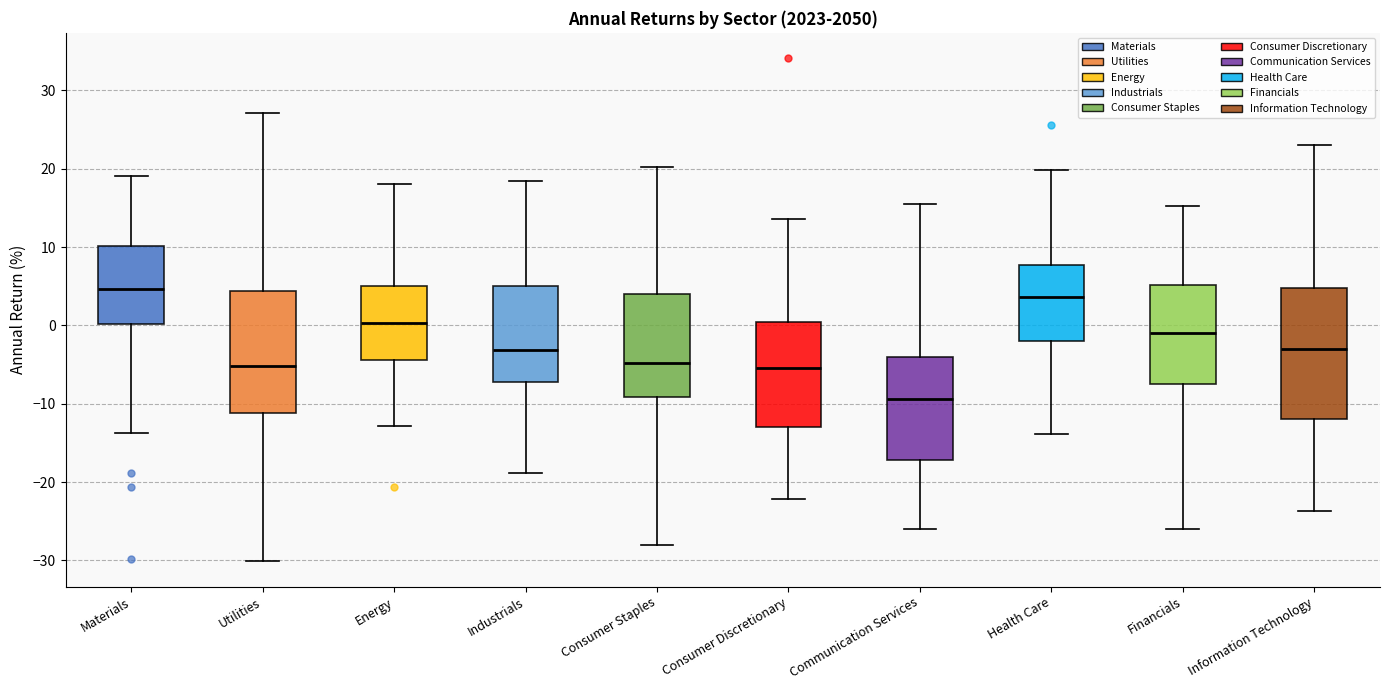

Where does the median line of the box for Financials sit on the y-axis? The values are not printed on the chart, so give them approximately, as read against the axis.

-1